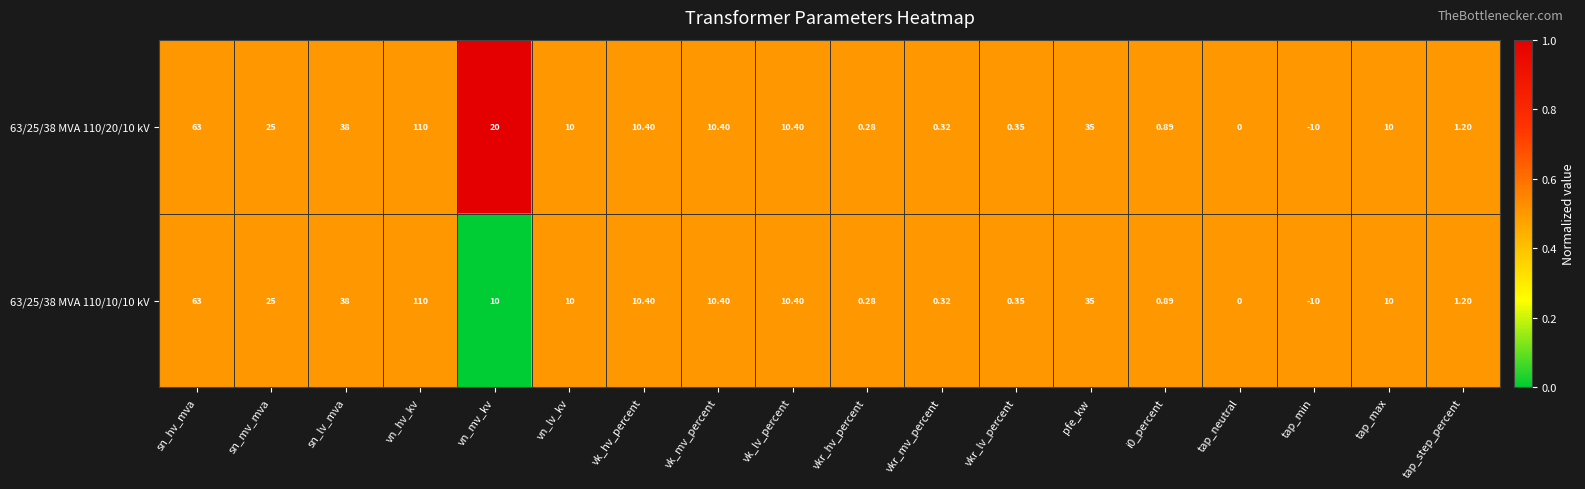

At which category is the sum across all series the highest?

vn_hv_kv